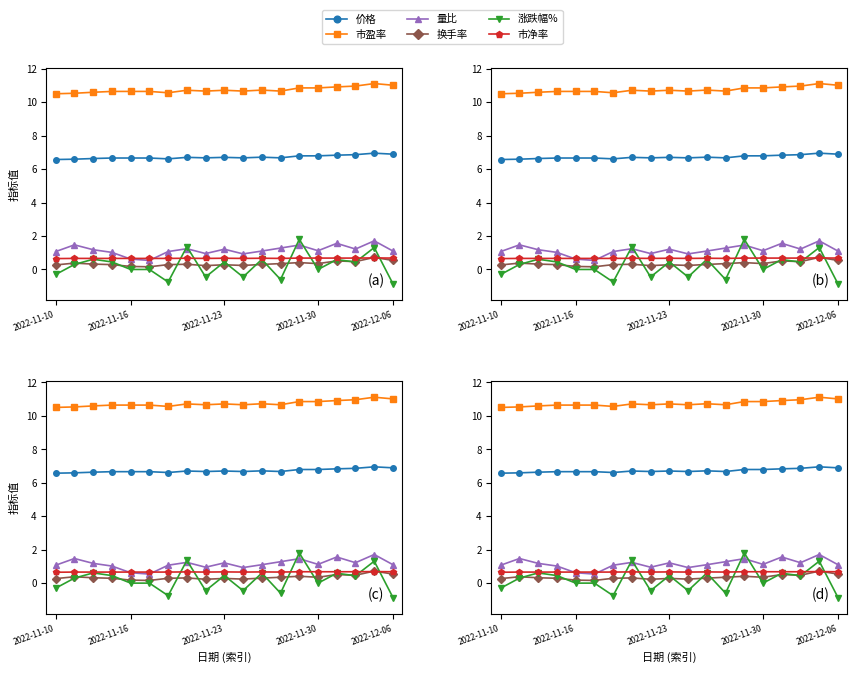

The value of 市净率 at 2022-11-30 is 0.7. True or false?

True